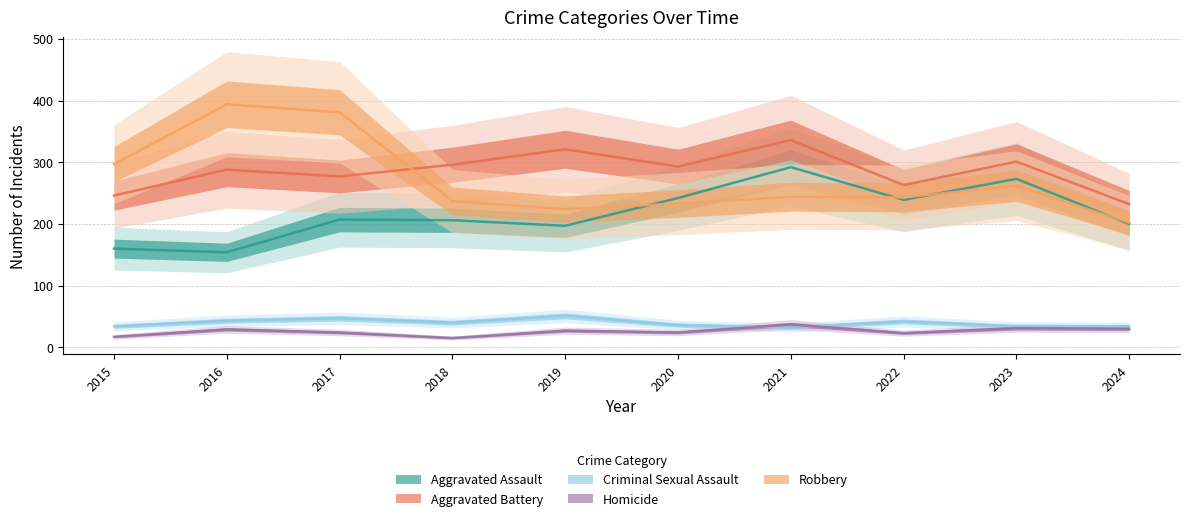

The value of Aggravated Assault at 2023 is 146. True or false?

False